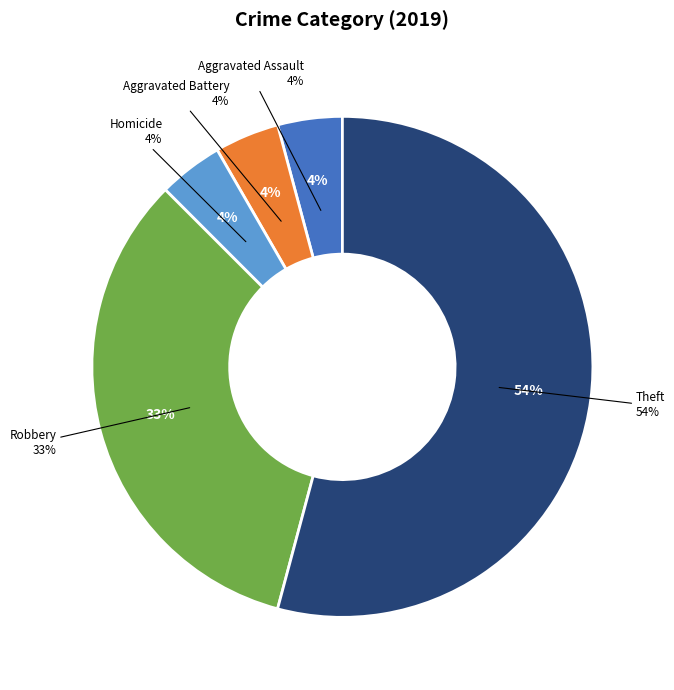

True or false: Aggravated Assault accounts for 4% of the total.

True